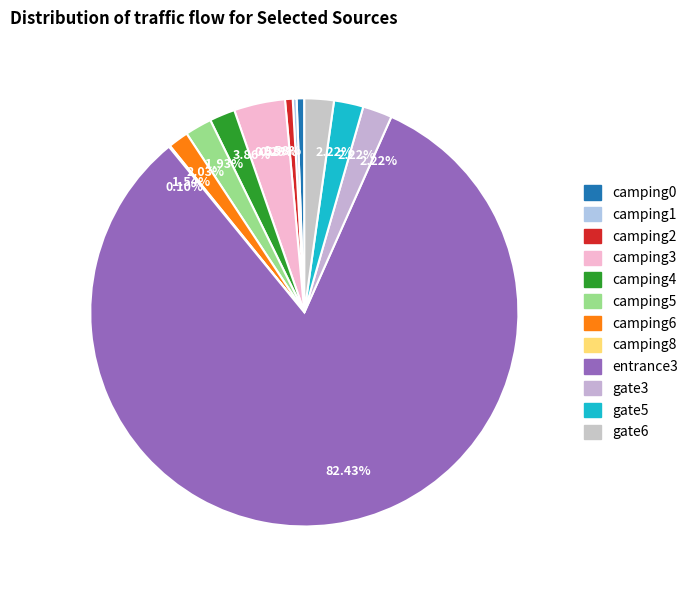

To the nearest percent, what is the difference between the largest and smallest slice percentages?

82%